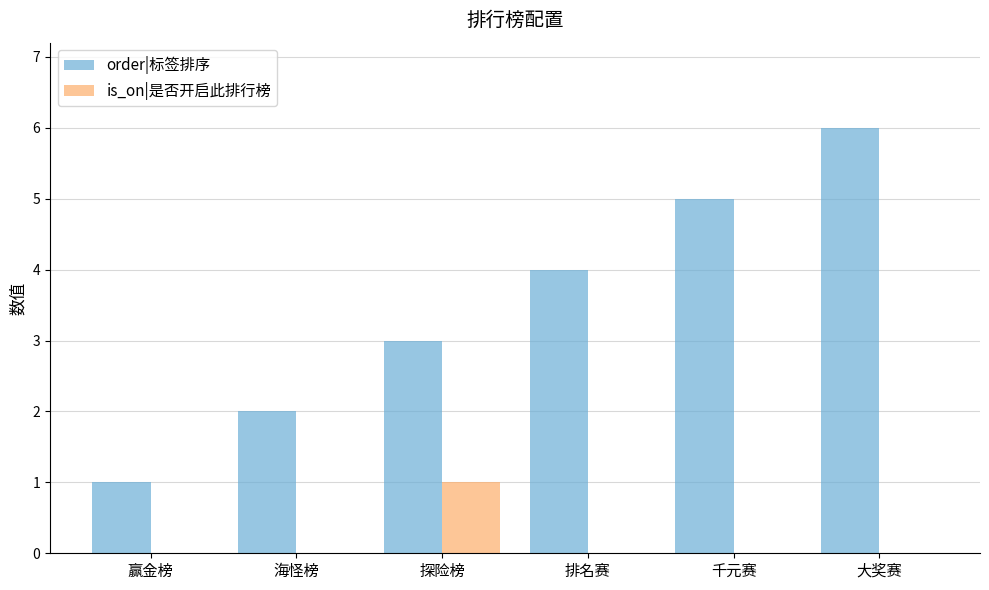

Is it true that order|标签排序 equals 5 at 千元赛?

True